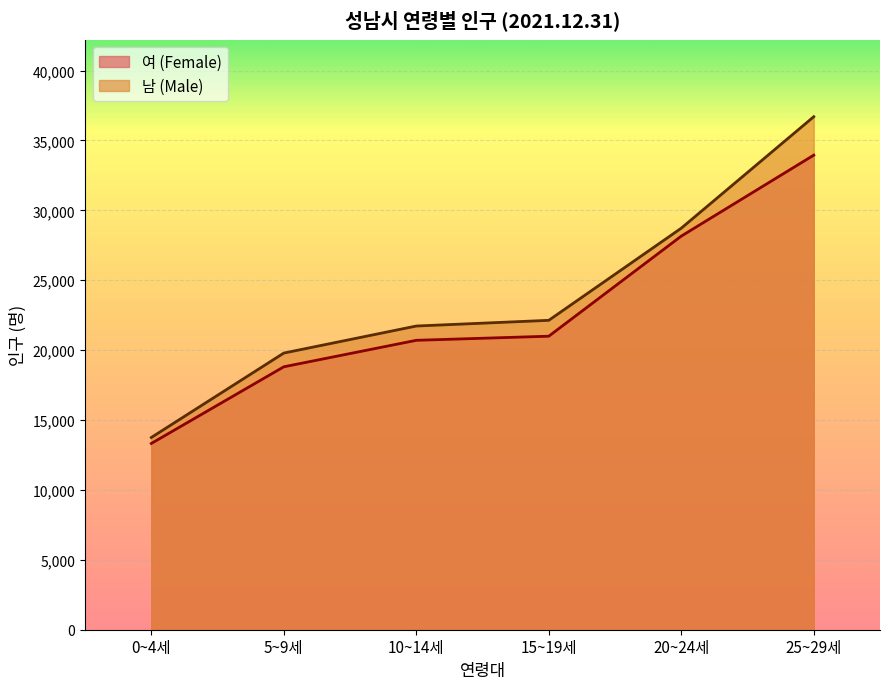

What is the difference between the highest and lowest values at 5~9세?

982